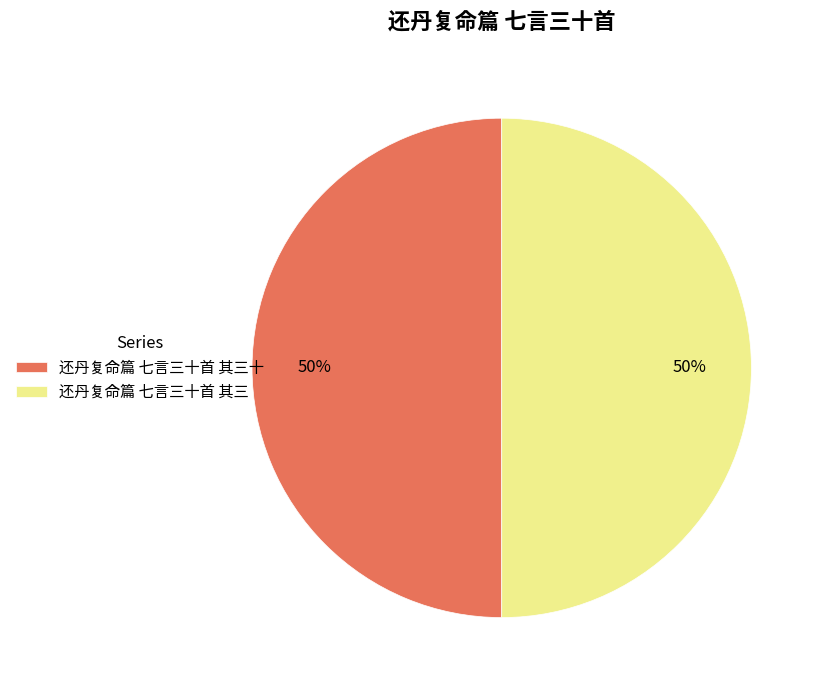

To the nearest percent, what portion does 还丹复命篇 七言三十首 其三十 represent?

50%